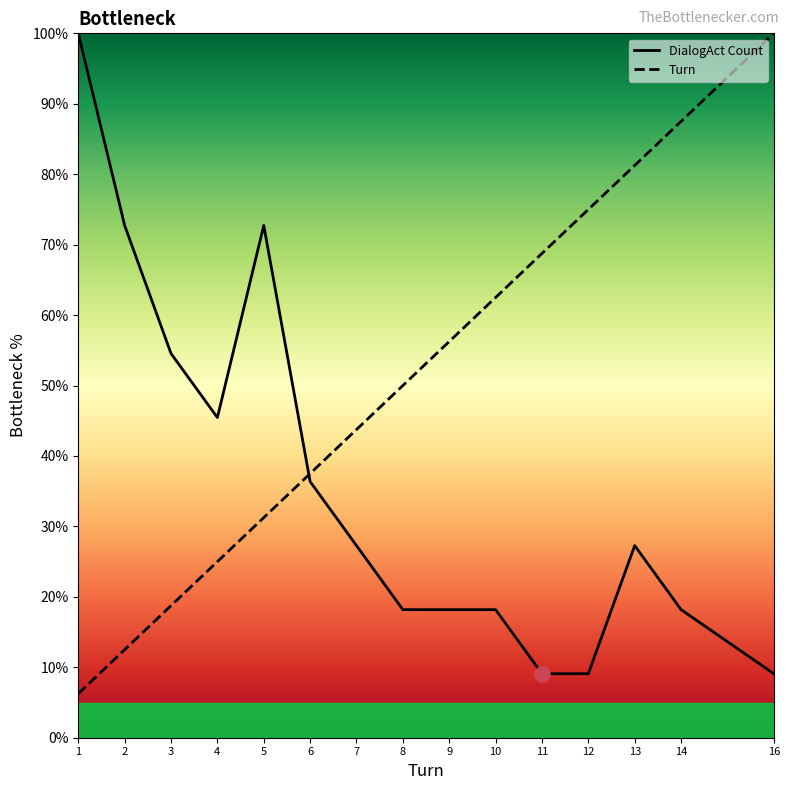

What are all the series names shown in the legend?

DialogAct Count, Turn